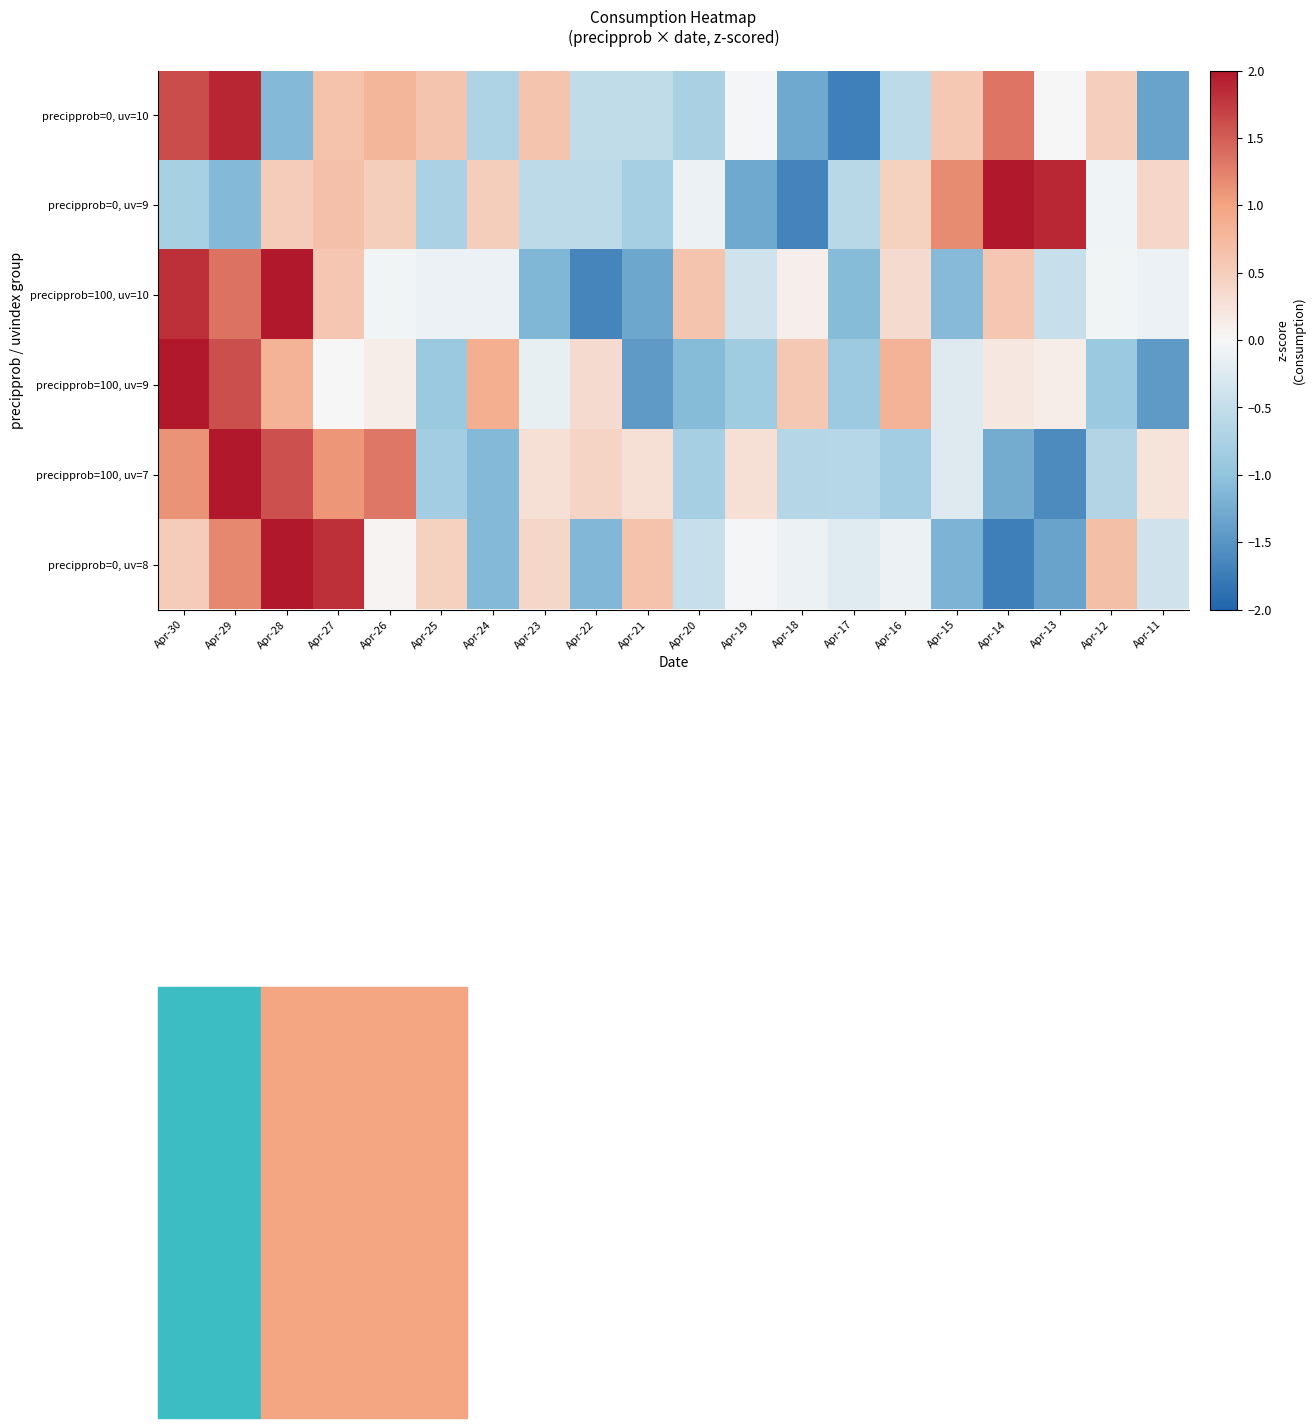

Reading left to right, extract all data points from this chart.

precipprob=0, uv=10: Apr-30=1.6	Apr-29=1.9	Apr-28=-1.1	Apr-27=0.6	Apr-26=0.8	Apr-25=0.6	Apr-24=-0.7	Apr-23=0.6	Apr-22=-0.5	Apr-21=-0.5	Apr-20=-0.8	Apr-19=-0.0	Apr-18=-1.3	Apr-17=-1.7	Apr-16=-0.6	Apr-15=0.6	Apr-14=1.3	Apr-13=-0.0	Apr-12=0.5	Apr-11=-1.3
precipprob=0, uv=9: Apr-30=-0.8	Apr-29=-1.1	Apr-28=0.5	Apr-27=0.7	Apr-26=0.5	Apr-25=-0.7	Apr-24=0.5	Apr-23=-0.6	Apr-22=-0.6	Apr-21=-0.8	Apr-20=-0.1	Apr-19=-1.3	Apr-18=-1.7	Apr-17=-0.6	Apr-16=0.5	Apr-15=1.2	Apr-14=2.2	Apr-13=1.9	Apr-12=-0.1	Apr-11=0.4
precipprob=100, uv=10: Apr-30=1.8	Apr-29=1.4	Apr-28=2.2	Apr-27=0.6	Apr-26=-0.1	Apr-25=-0.1	Apr-24=-0.1	Apr-23=-1.1	Apr-22=-1.7	Apr-21=-1.3	Apr-20=0.6	Apr-19=-0.4	Apr-18=0.1	Apr-17=-1.1	Apr-16=0.3	Apr-15=-1.1	Apr-14=0.6	Apr-13=-0.5	Apr-12=-0.1	Apr-11=-0.1
precipprob=100, uv=9: Apr-30=2.5	Apr-29=1.6	Apr-28=0.8	Apr-27=-0.0	Apr-26=0.1	Apr-25=-0.9	Apr-24=0.9	Apr-23=-0.1	Apr-22=0.3	Apr-21=-1.4	Apr-20=-1.1	Apr-19=-0.9	Apr-18=0.6	Apr-17=-0.9	Apr-16=0.8	Apr-15=-0.2	Apr-14=0.2	Apr-13=0.1	Apr-12=-0.9	Apr-11=-1.4
precipprob=100, uv=7: Apr-30=1.1	Apr-29=2.0	Apr-28=1.6	Apr-27=1.1	Apr-26=1.3	Apr-25=-0.8	Apr-24=-1.1	Apr-23=0.3	Apr-22=0.4	Apr-21=0.3	Apr-20=-0.8	Apr-19=0.3	Apr-18=-0.6	Apr-17=-0.6	Apr-16=-0.8	Apr-15=-0.2	Apr-14=-1.3	Apr-13=-1.6	Apr-12=-0.7	Apr-11=0.2
precipprob=0, uv=8: Apr-30=0.5	Apr-29=1.2	Apr-28=2.1	Apr-27=1.8	Apr-26=0.0	Apr-25=0.5	Apr-24=-1.1	Apr-23=0.4	Apr-22=-1.1	Apr-21=0.6	Apr-20=-0.5	Apr-19=-0.0	Apr-18=-0.1	Apr-17=-0.2	Apr-16=-0.1	Apr-15=-1.2	Apr-14=-1.7	Apr-13=-1.4	Apr-12=0.7	Apr-11=-0.4